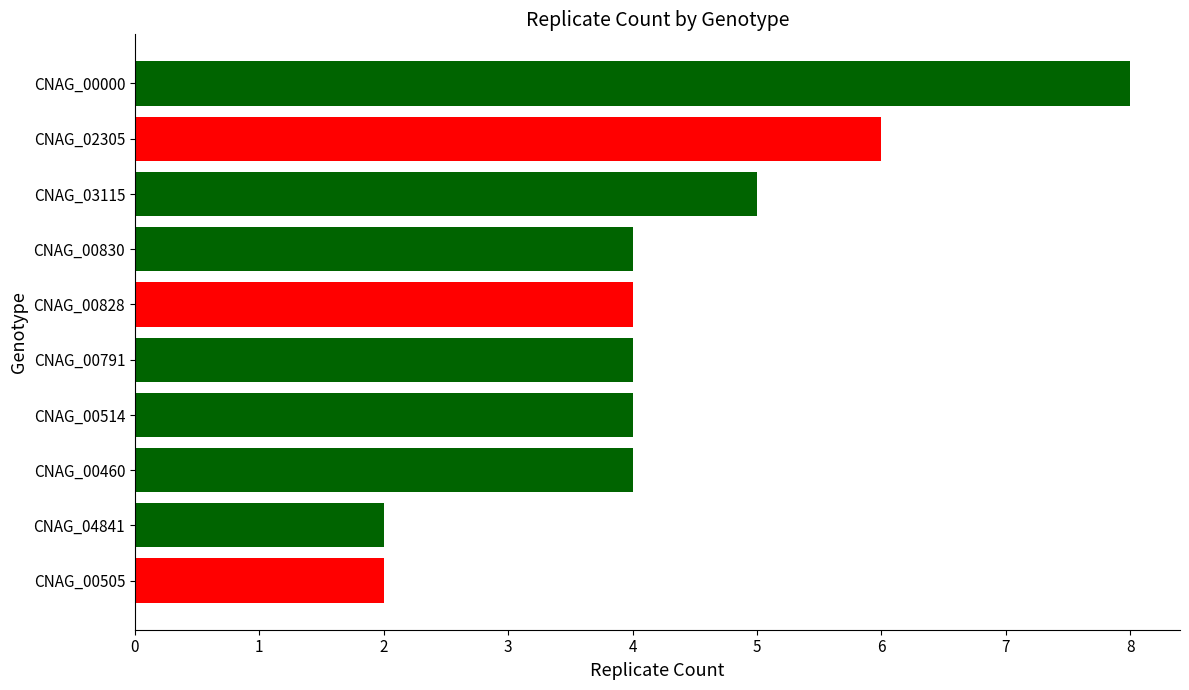

What value does the data have at CNAG_02305?

6